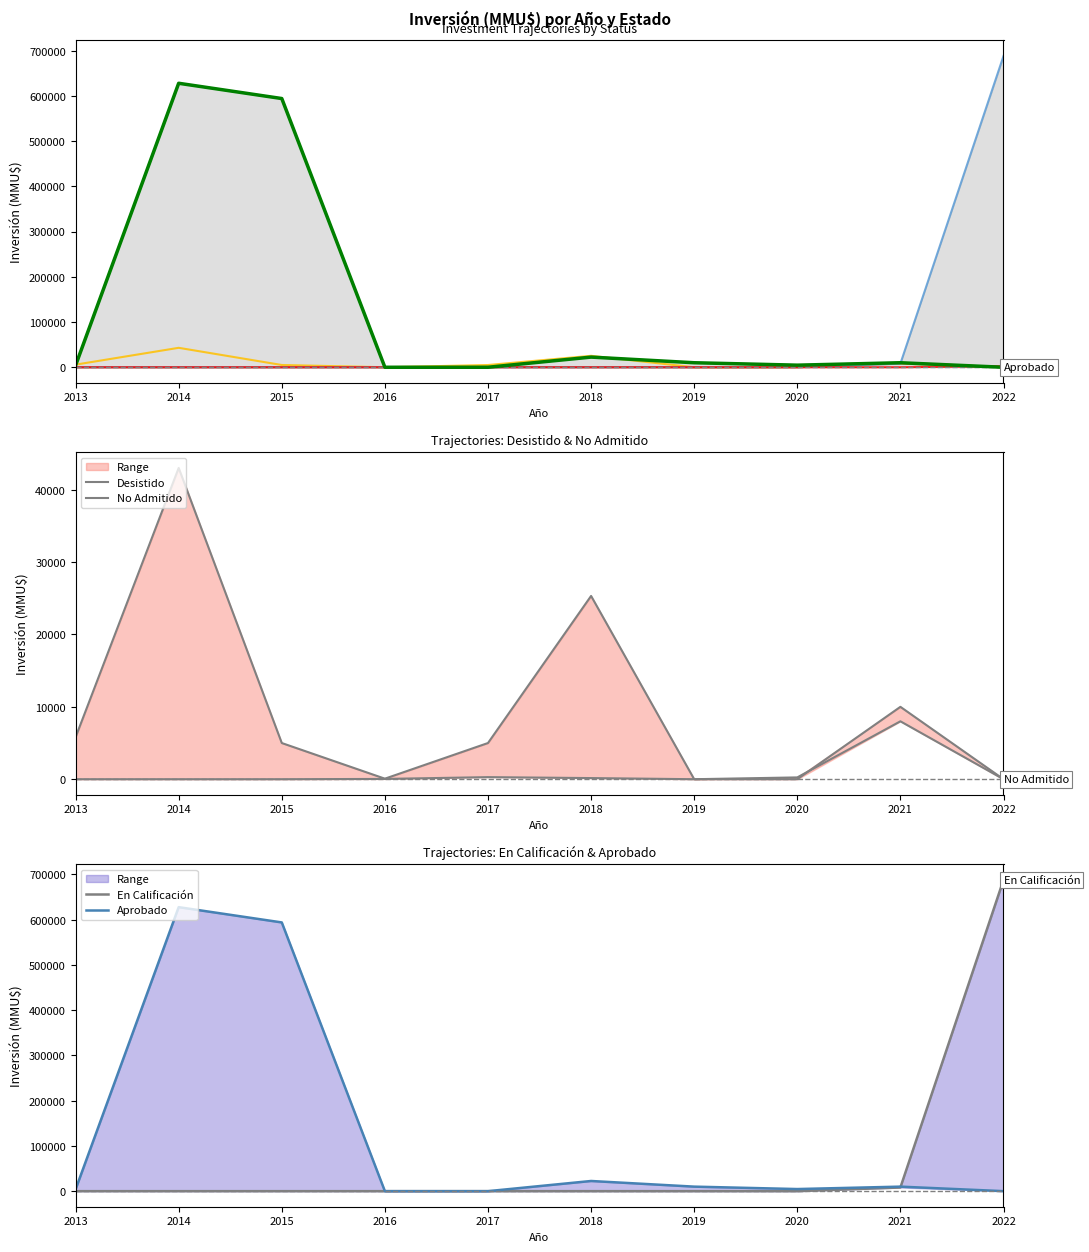

At how many categories does at least one series exceed 391607?

3